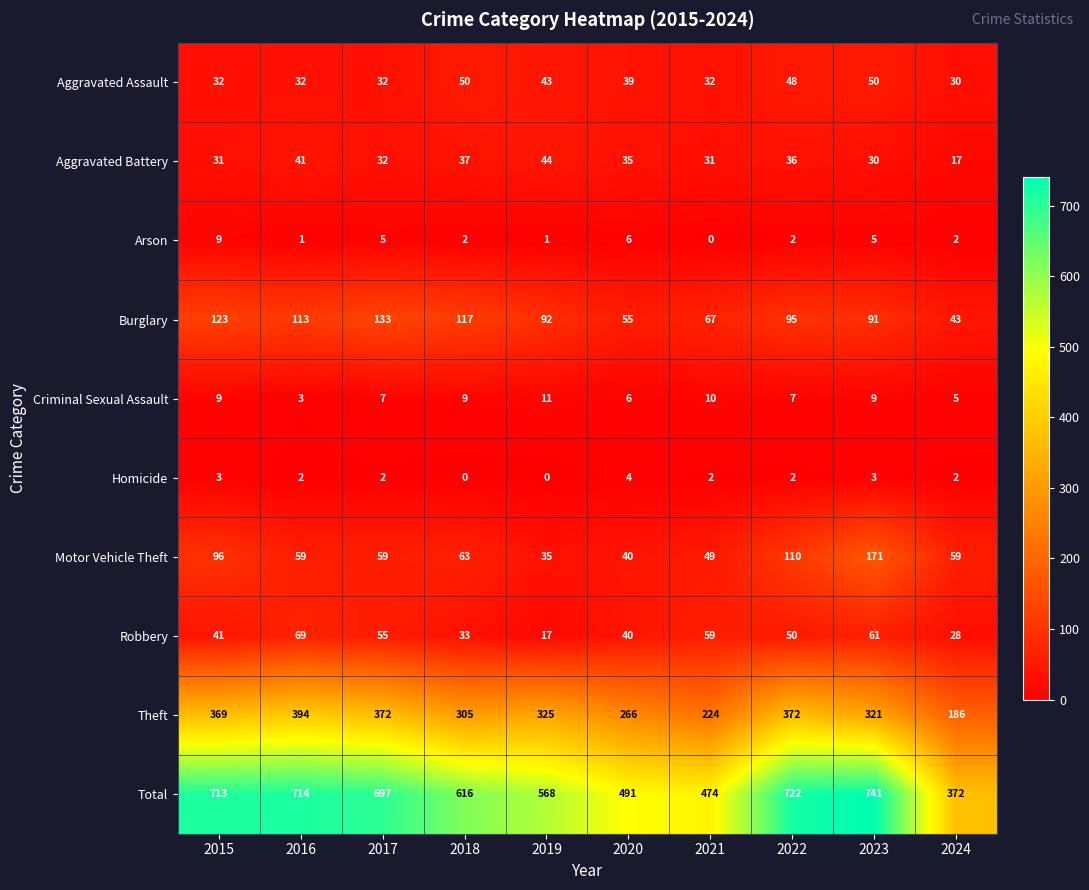

What is the difference between the maximum and second lowest values in the Aggravated Battery series?

14